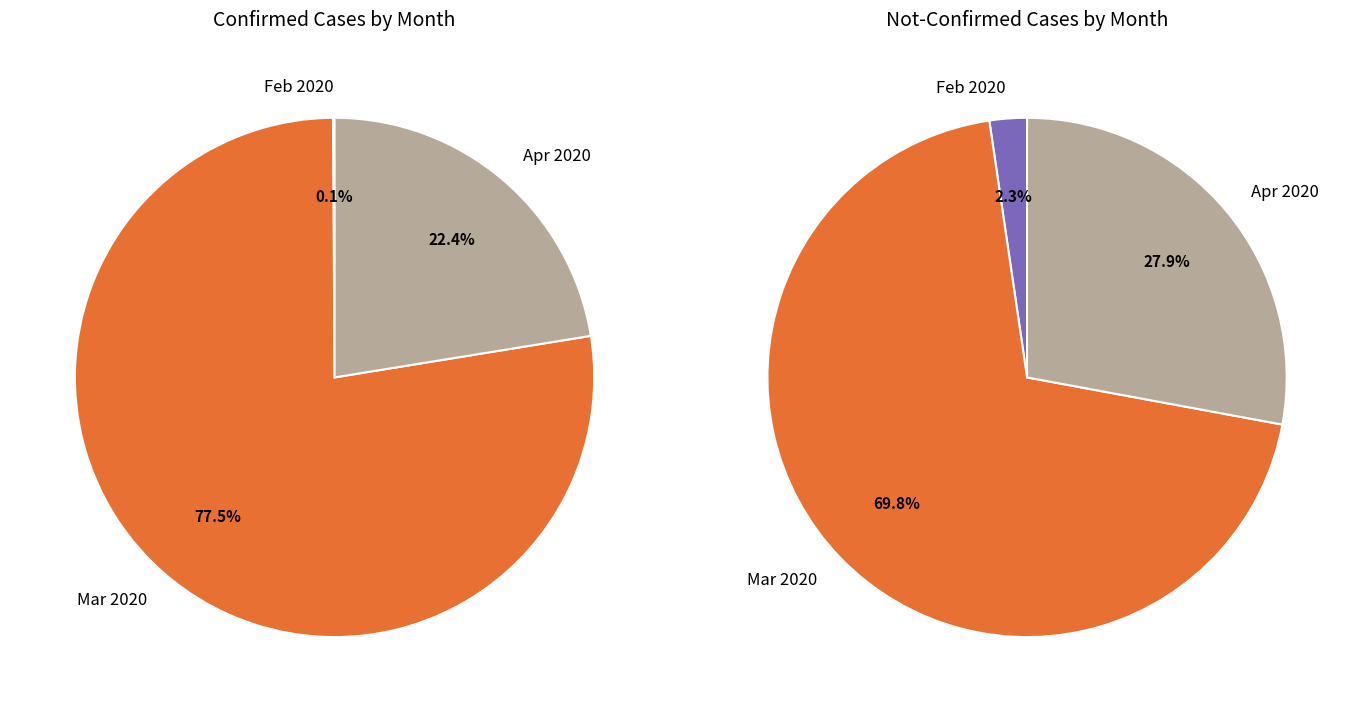

Rank the series by their maximum value, from highest to lowest.

Confirmed, Not-Confirmed